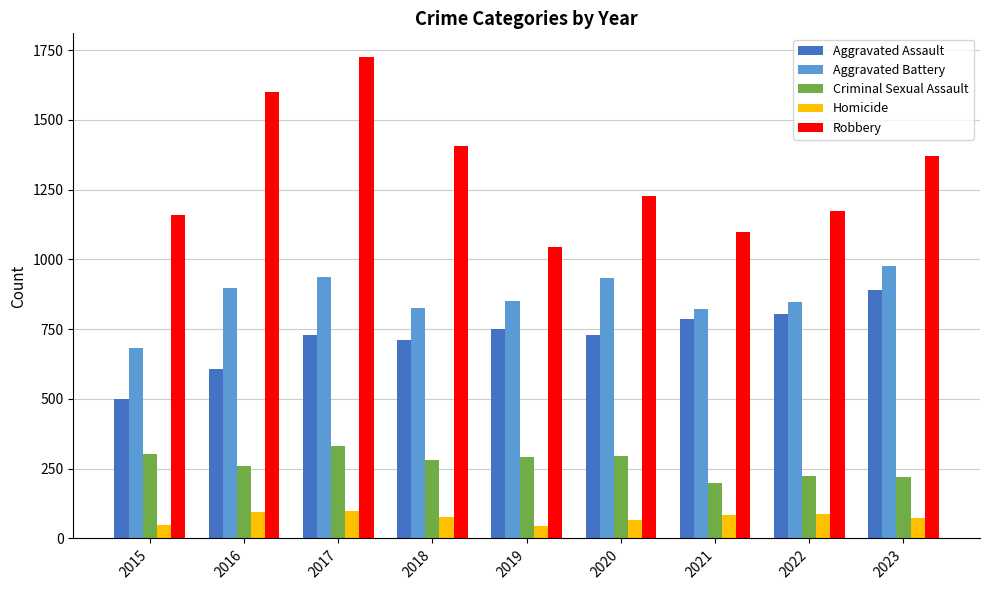

What are all the series names shown in the legend?

Aggravated Assault, Aggravated Battery, Criminal Sexual Assault, Homicide, Robbery